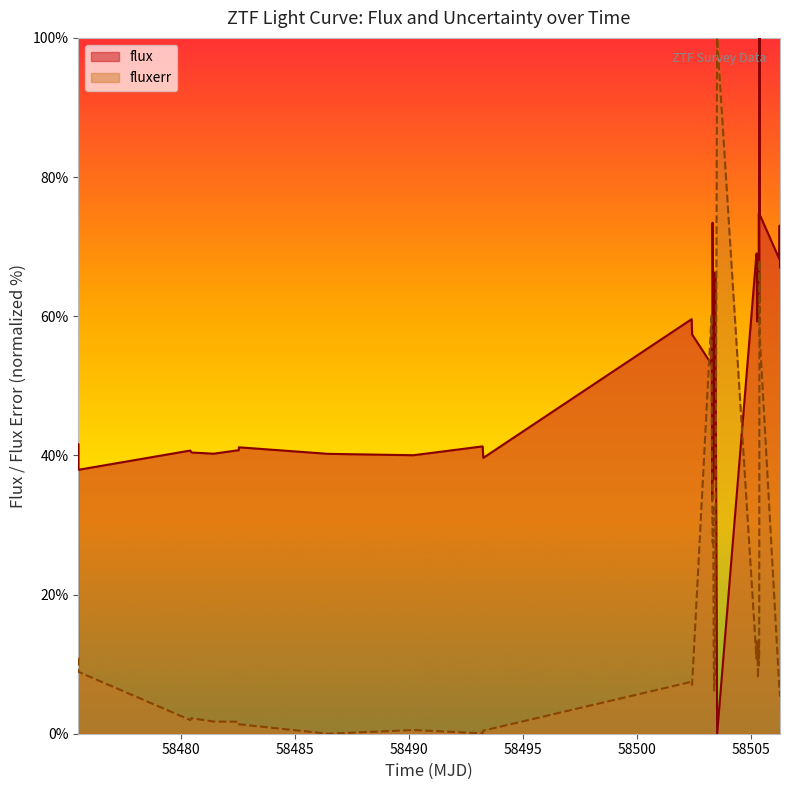

How many values in flux are above zero?

39